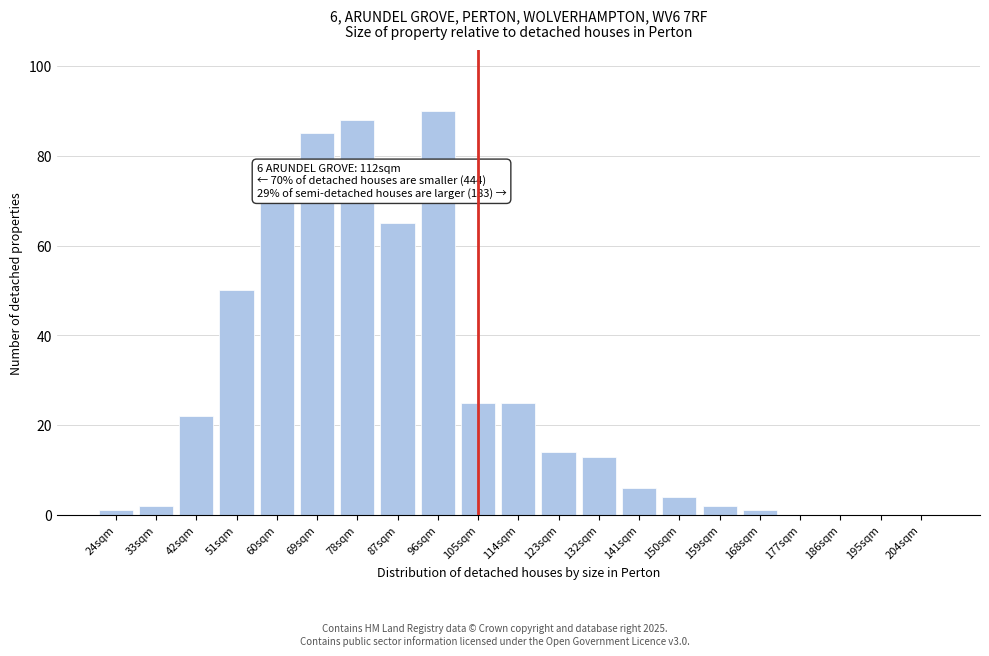

Reading left to right, what are all the values shown in this chart?

24sqm=1	33sqm=2	42sqm=22	51sqm=50	60sqm=70	69sqm=85	78sqm=88	87sqm=65	96sqm=90	105sqm=25	114sqm=25	123sqm=14	132sqm=13	141sqm=6	150sqm=4	159sqm=2	168sqm=1	177sqm=0	186sqm=0	195sqm=0	204sqm=0